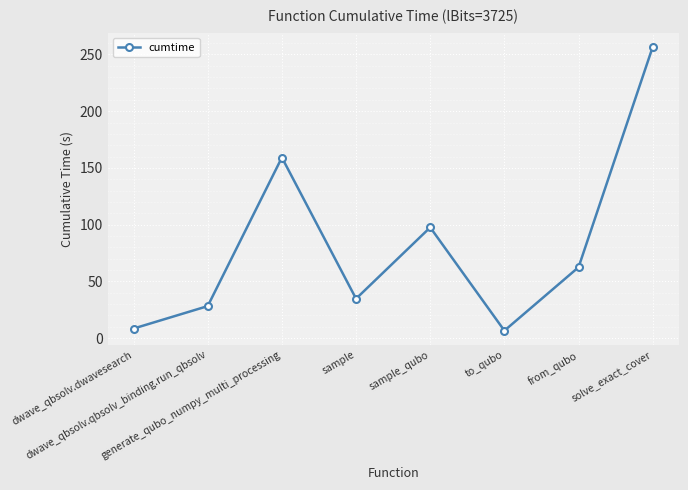

What is the difference between the second highest and minimum values?

152.6